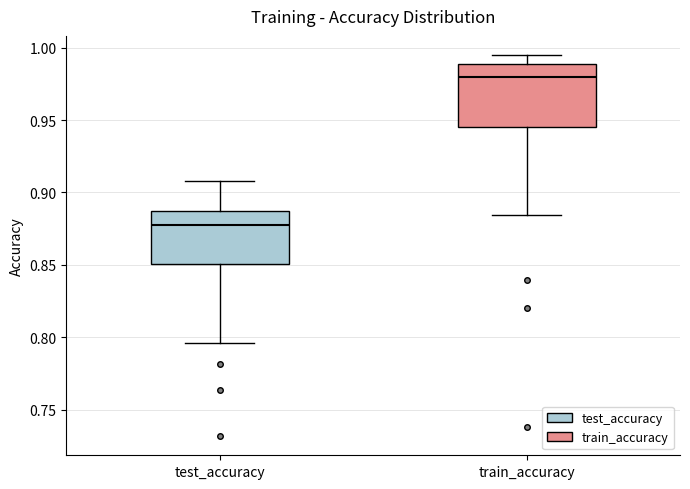

Which box's median line is the lowest?

test_accuracy